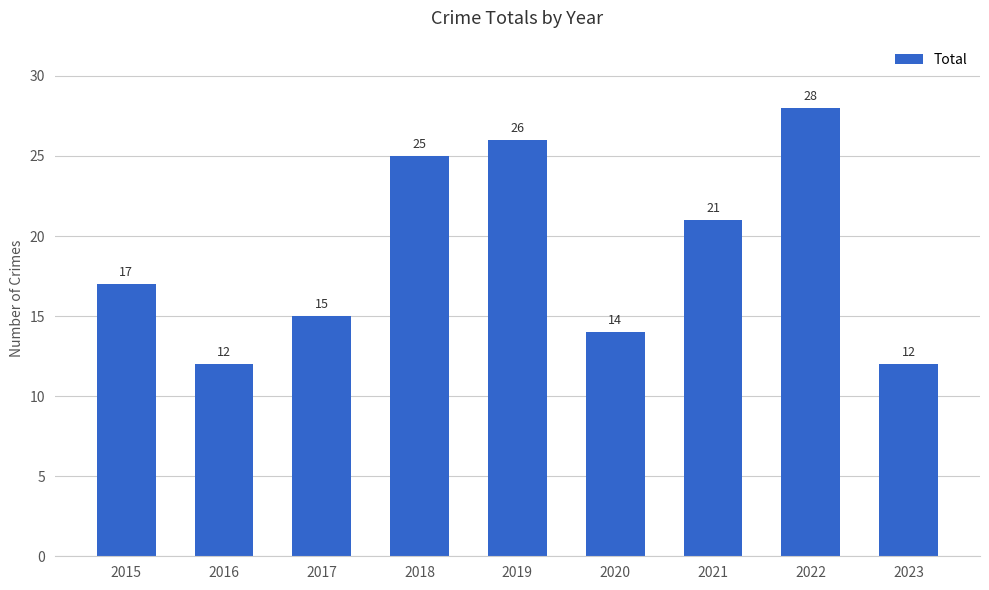

How many data points does each series have?

9